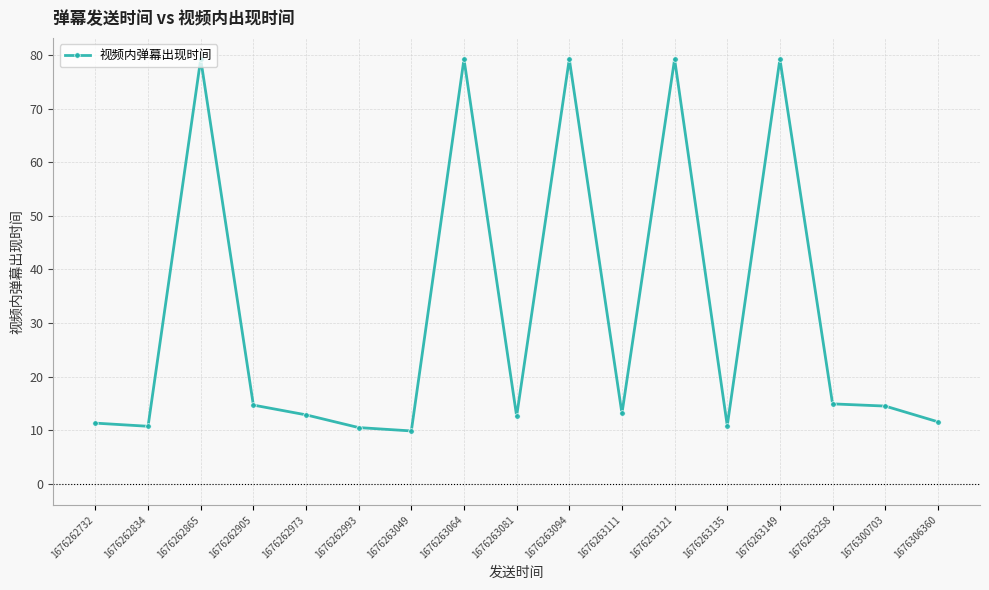

What is the maximum value shown in the chart?

79.3